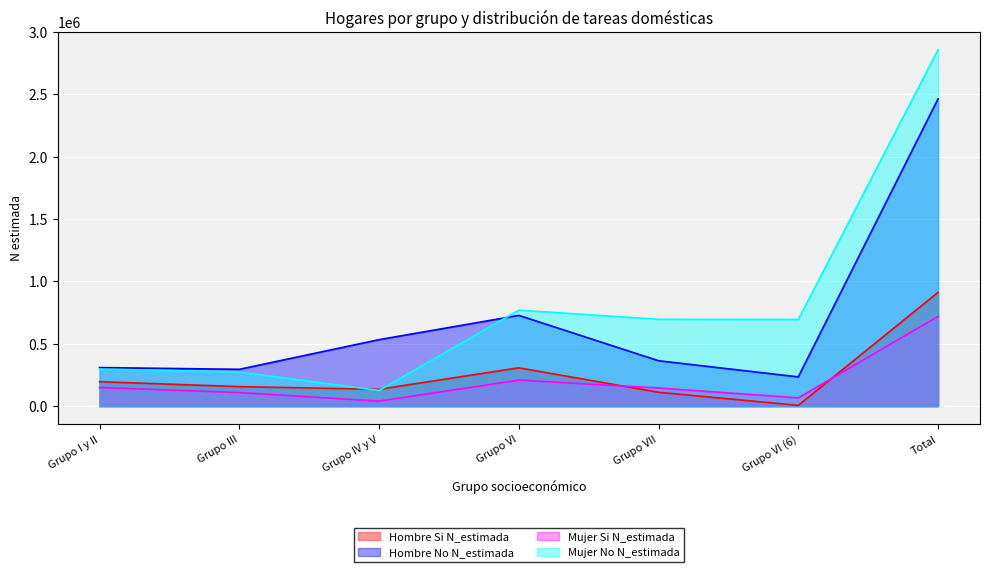

Which series changed the most between Grupo I y II and Grupo VI (6)?

Mujer No N_estimada